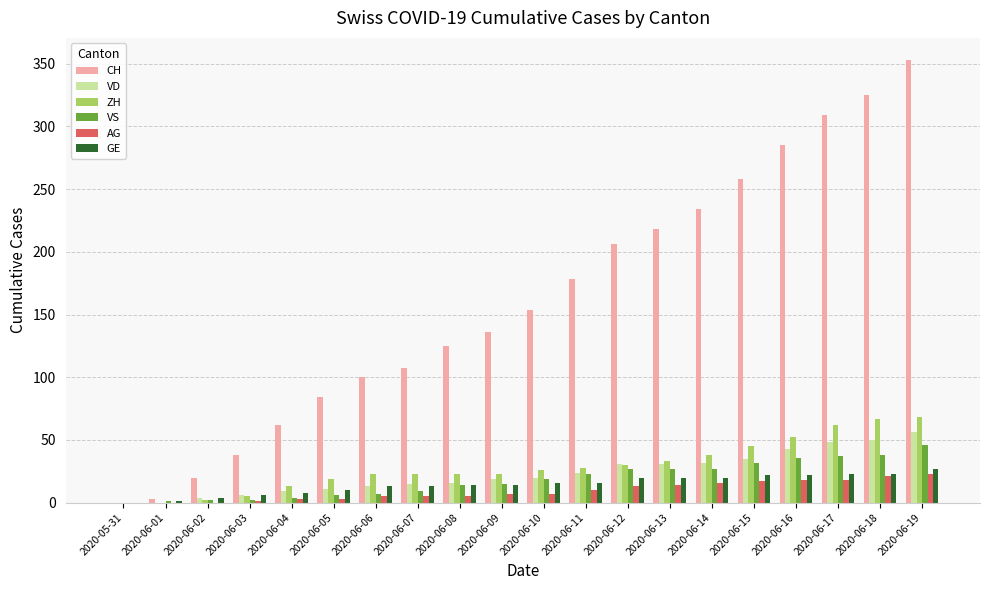

Are the bars grouped side by side (vs. stacked)?

Yes